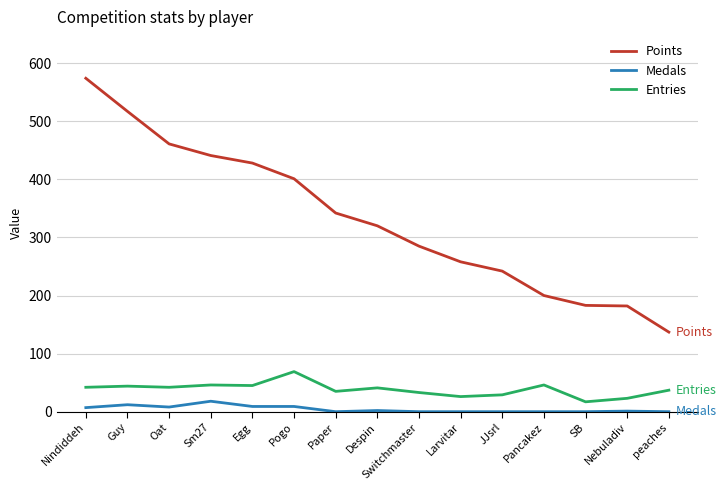

What is the total value across all series at Nebuladiv?

206